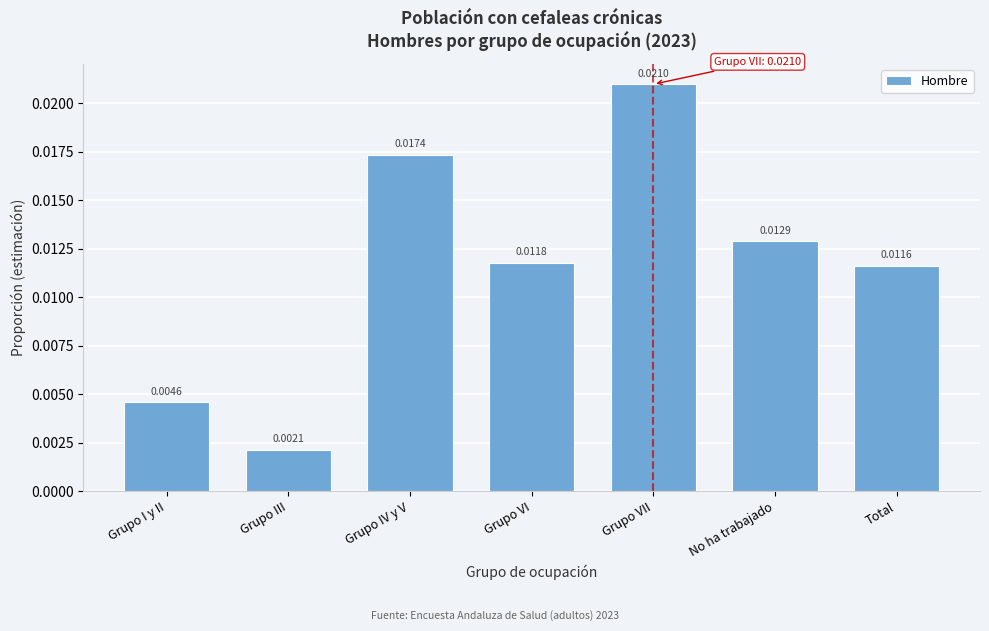

What is the label of the 2nd bar from the right?

No ha trabajado